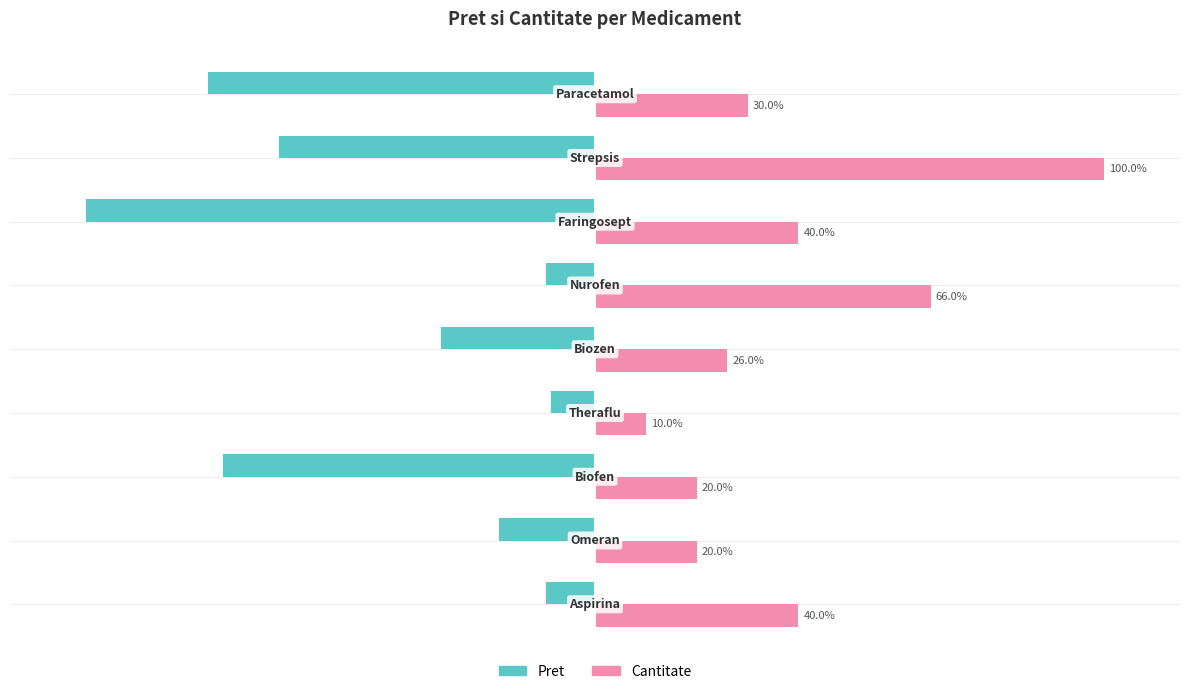

Rank the series by their maximum value, from lowest to highest.

Pret, Cantitate